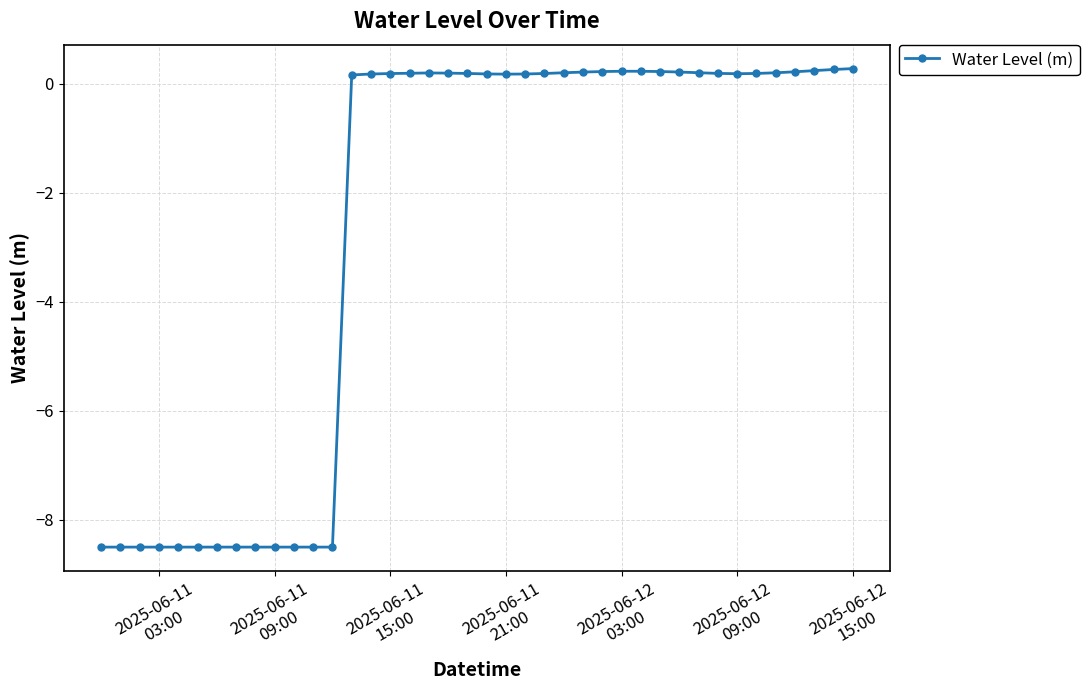

What is the smallest value displayed?

-8.5